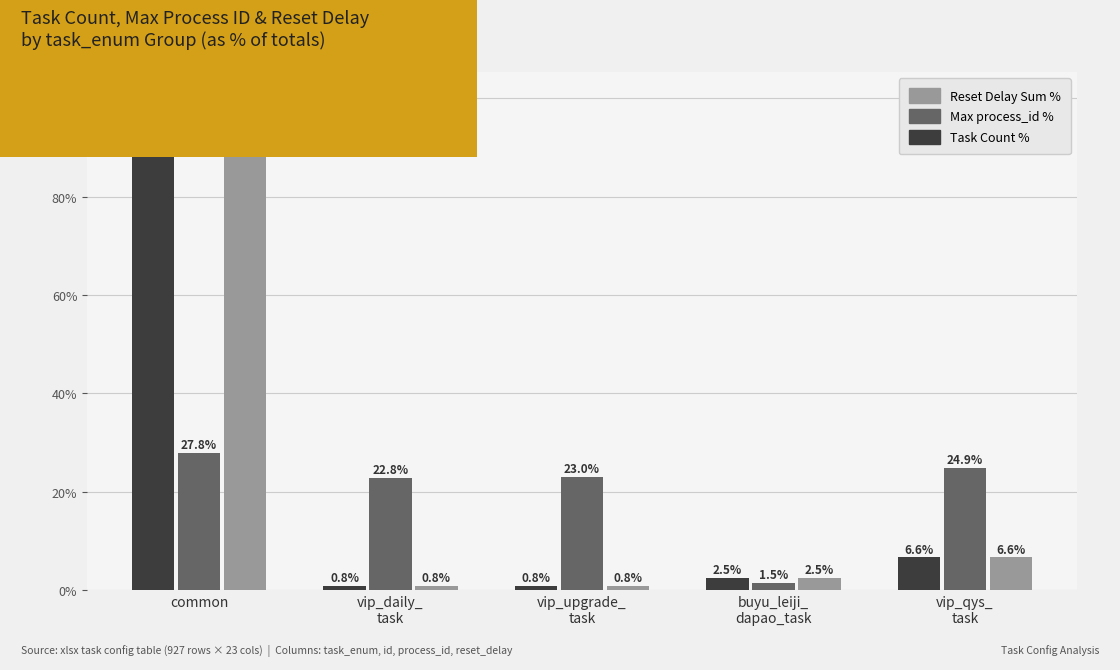

At which label does Max process_id % first exceed 23?

common